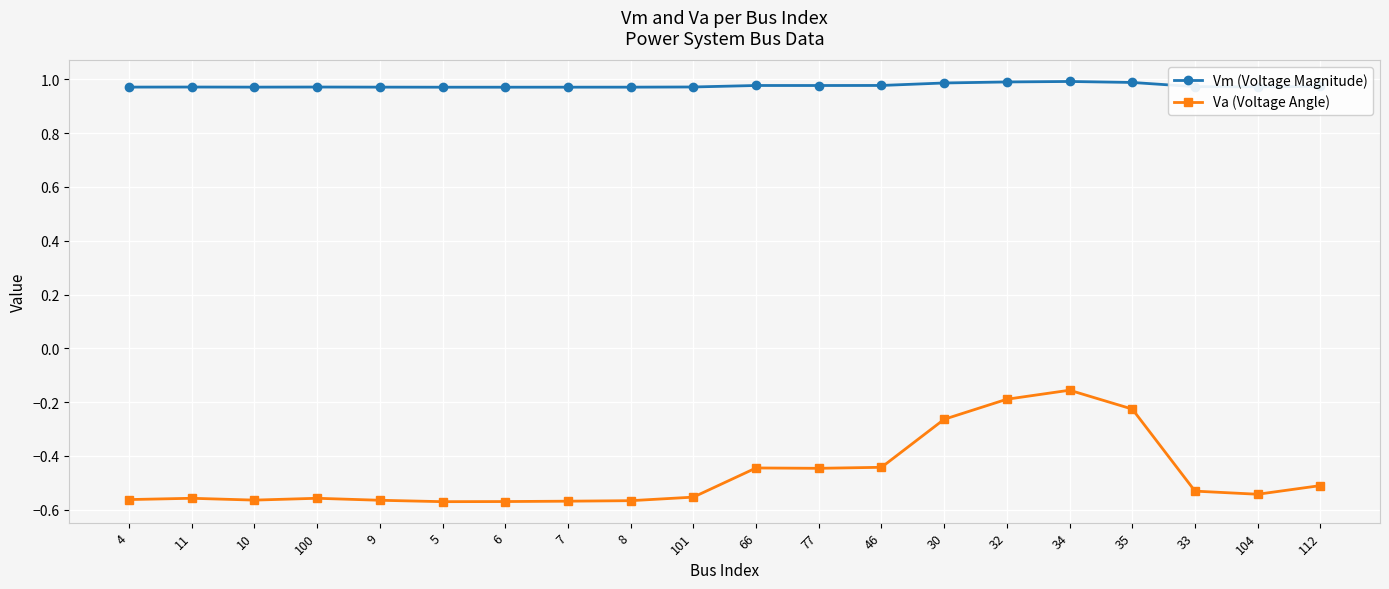

What is the total value across all series at 4?

0.4